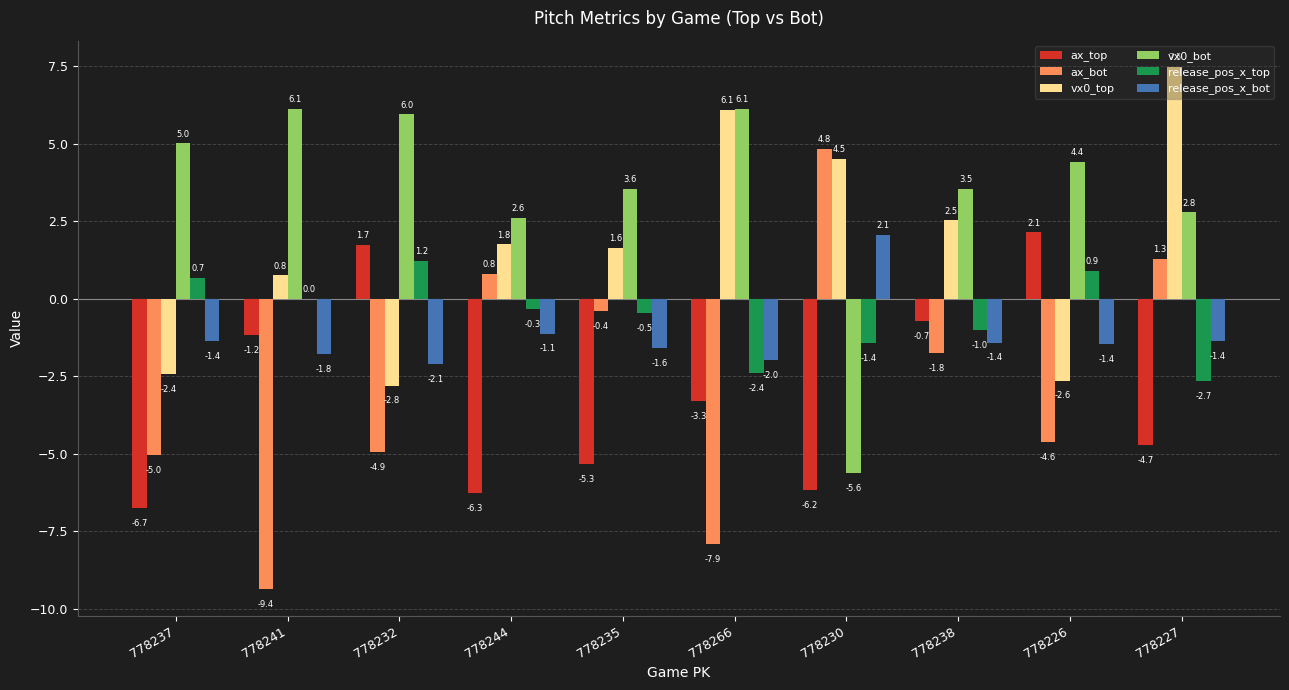

What is the total value across all series at 778227?

2.8